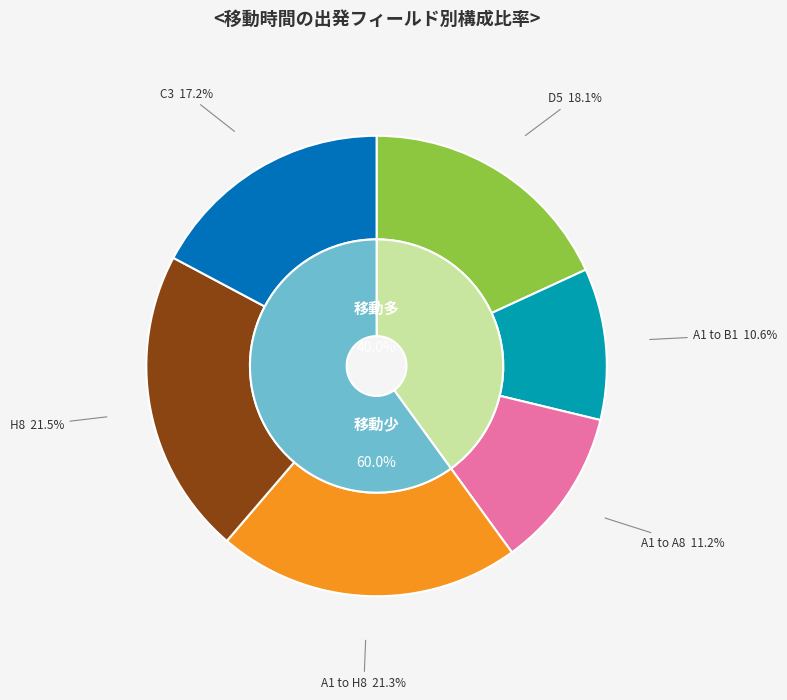

Combined, do A1 to B1 and D5 account for over 50%?

No